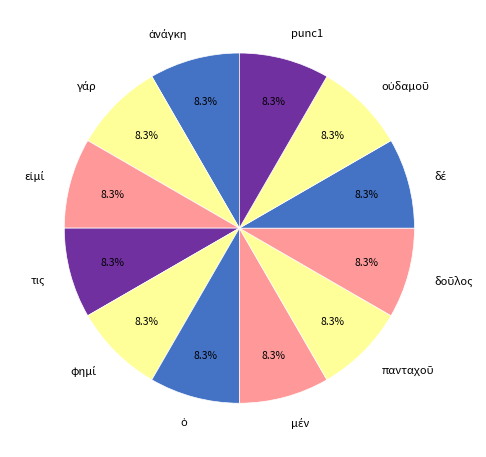

Is there a majority slice in this chart?

No